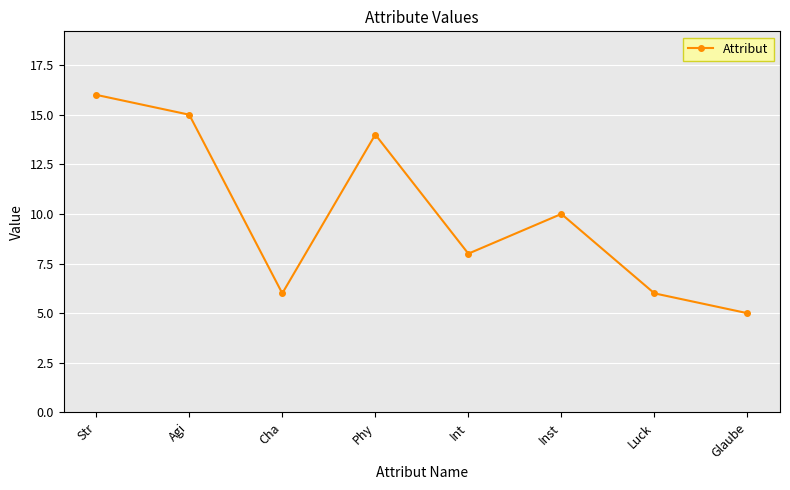

What is the difference between the values at Inst and Luck?

4